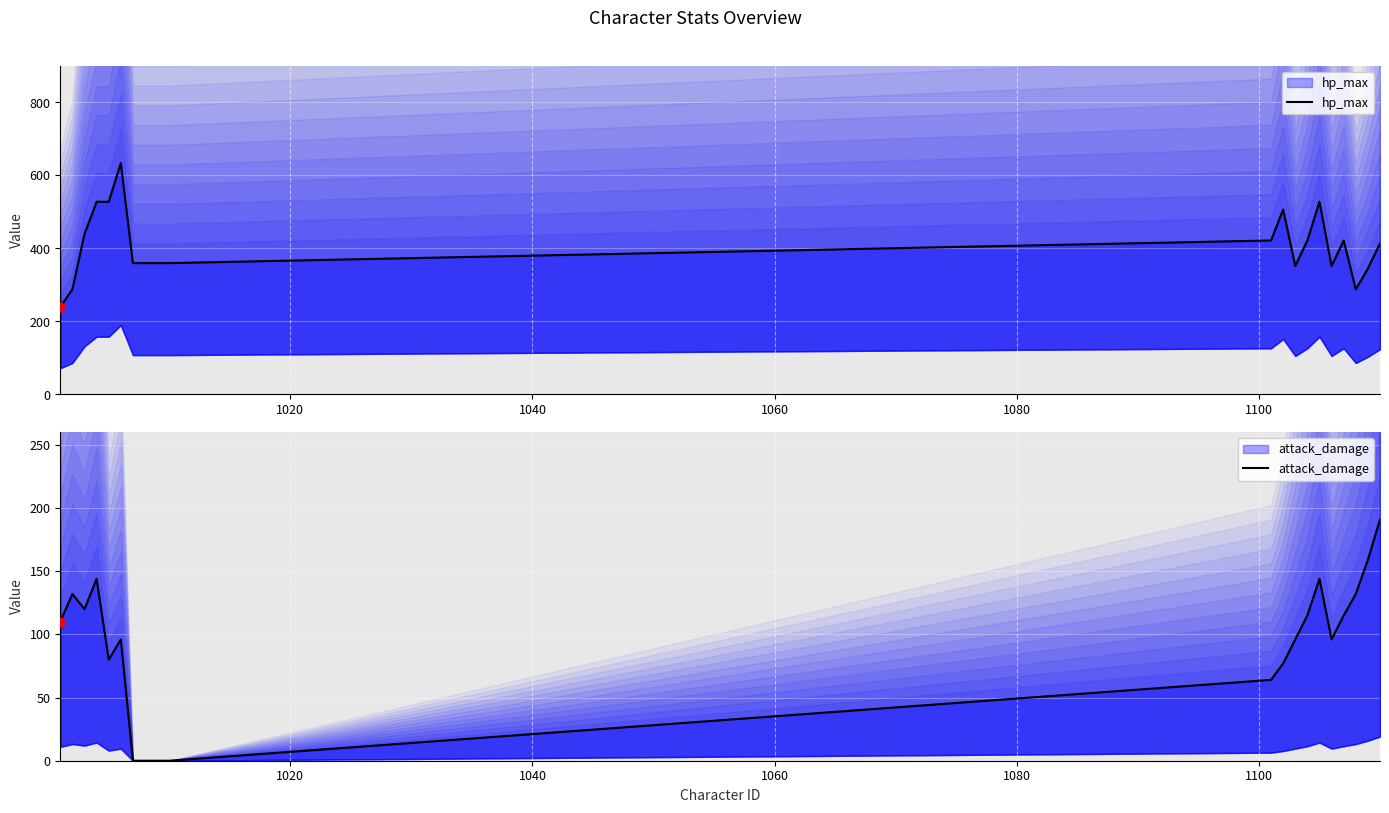

Which series has the largest total across all categories?

hp_max